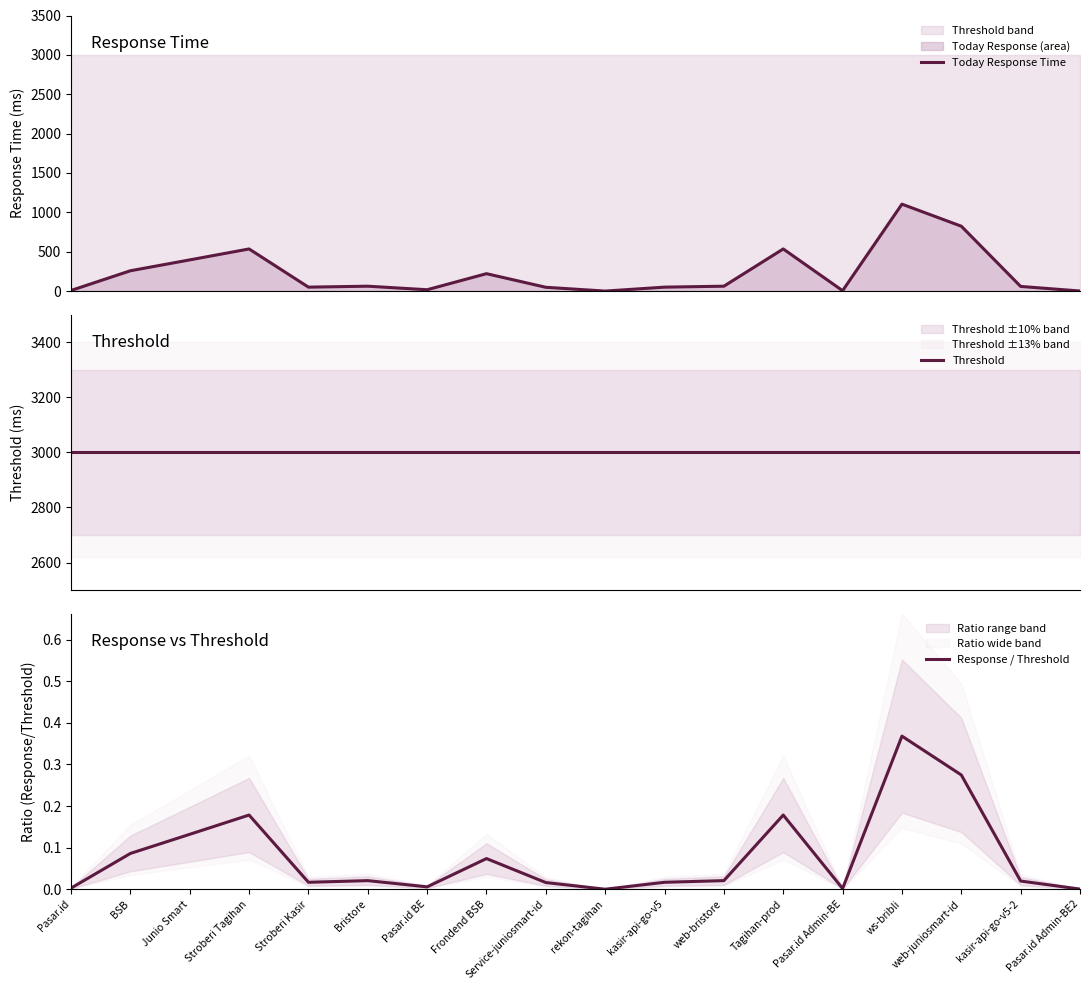

True or false: Threshold and Today Response Time intersect in this chart.

False